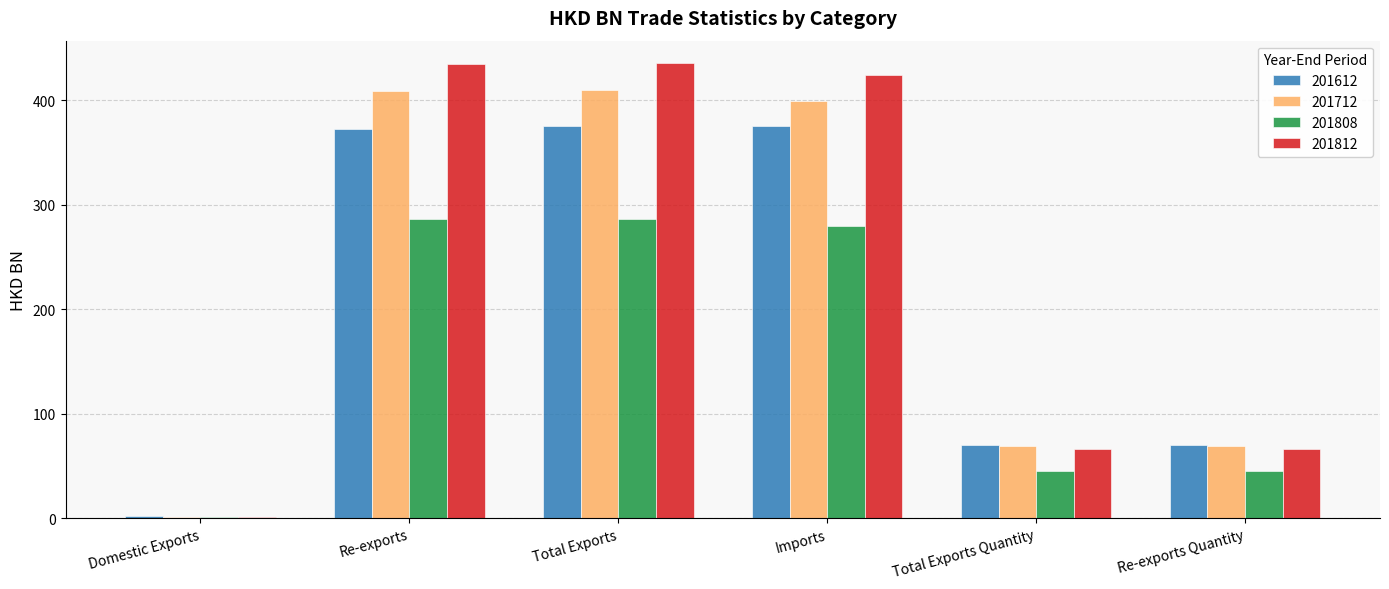

What is the approximate value of 201712 at Total Exports Quantity?

68.7